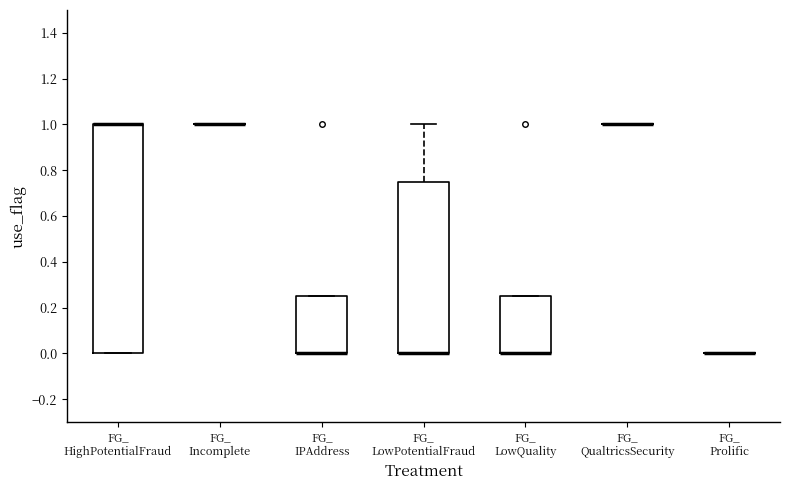

Comparing the boxes themselves (not the whiskers), which one is the tallest?

FG_ HighPotentialFraud